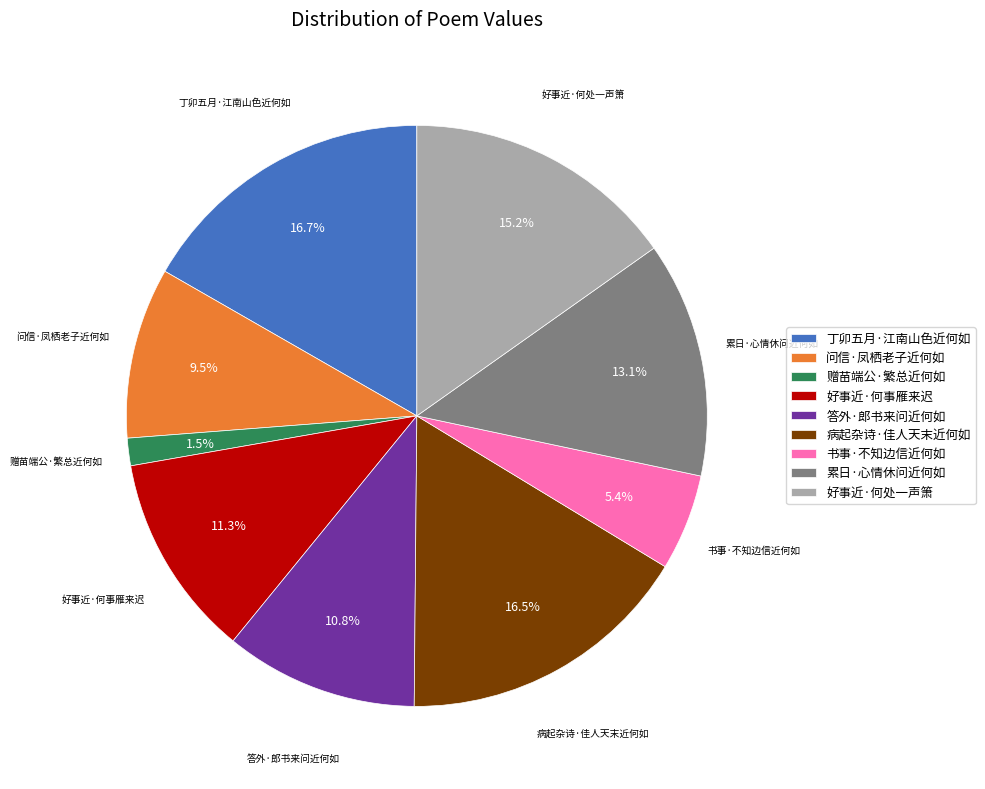

Count the number of slices in the pie.

9